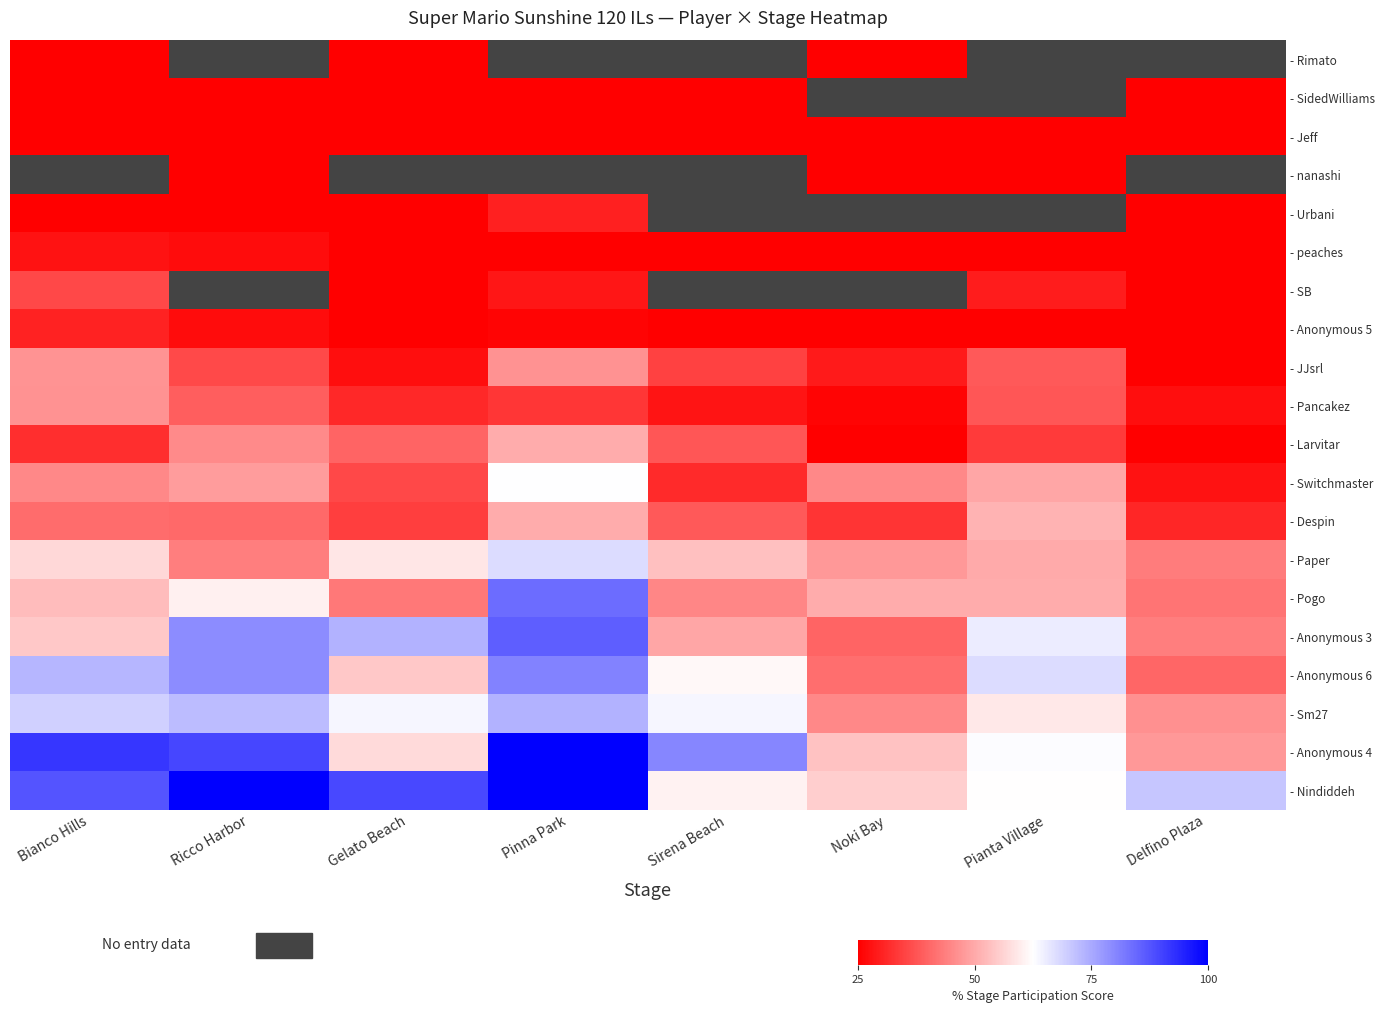

List the series in order of their peak value, lowest first.

- Rimato, - Jeff, - SidedWilliams, - nanashi, - peaches, - Urbani, - Anonymous 5, - SB, - Pancakez, - JJsrl, - Larvitar, - Despin, - Switchmaster, - Paper, - Sm27, - Anonymous 6, - Pogo, - Anonymous 3, - Anonymous 4, - Nindiddeh